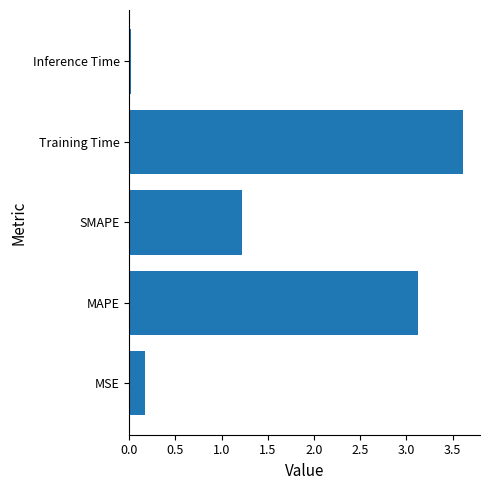

Rank the categories by value from lowest to highest.

Inference Time, MSE, SMAPE, MAPE, Training Time